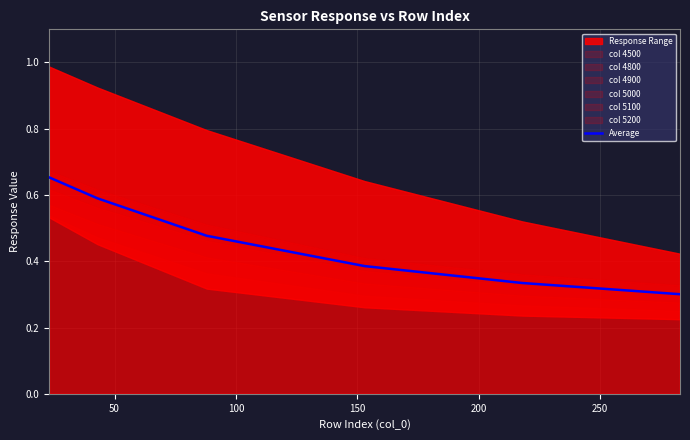

What is the difference between the maximum and second lowest values?

0.3